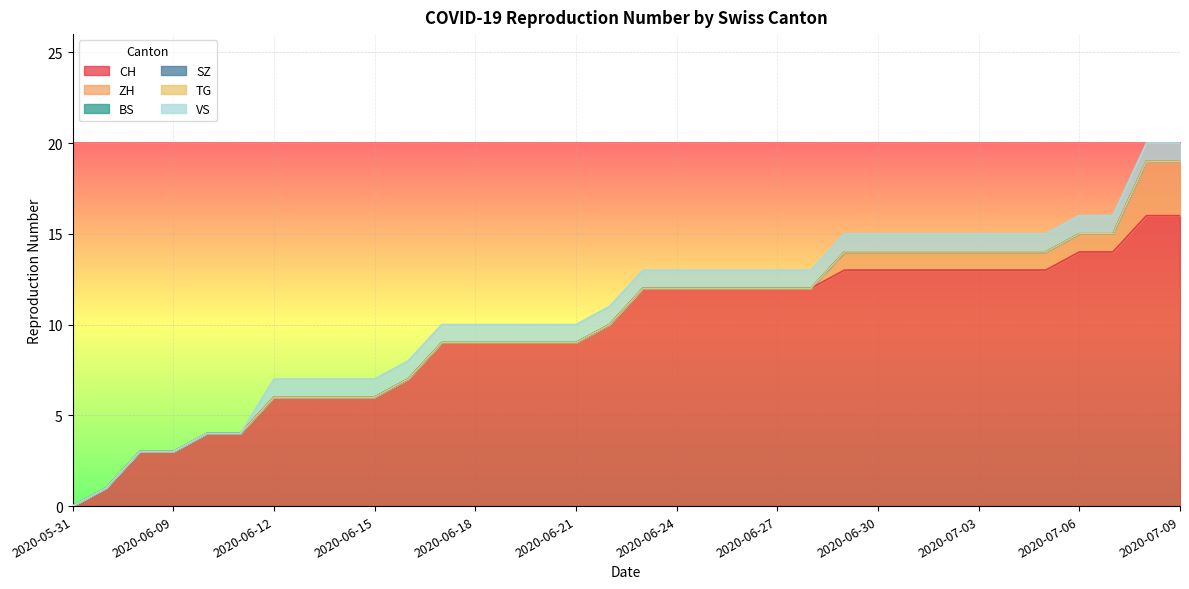

True or false: BS and ZH cross at least once.

False